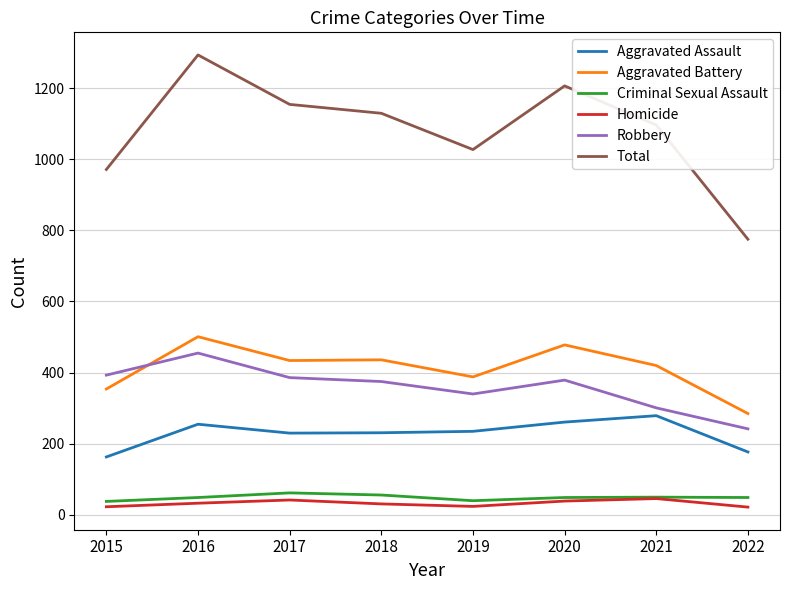

The Total series shows 349 at 2022. True or false?

False